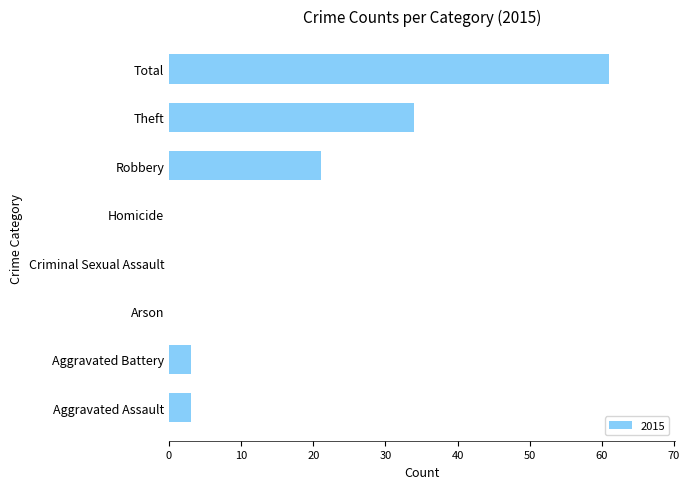

How many series are shown in this chart?

1